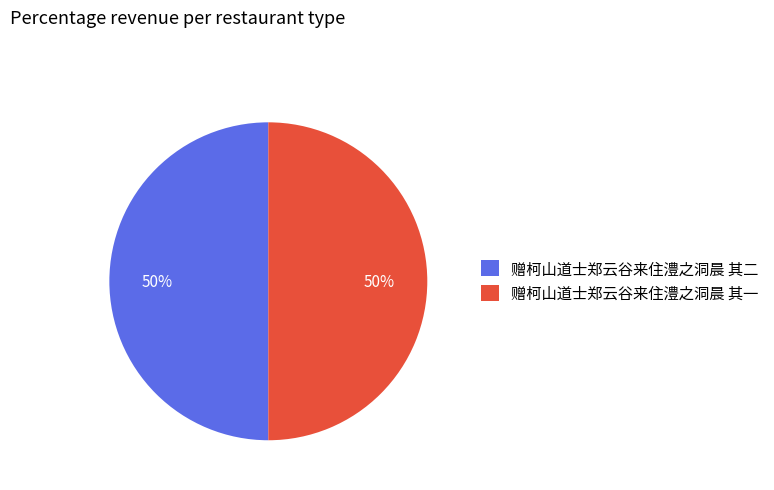

Approximately how many times larger is the value at 赠柯山道士郑云谷来住澧之洞晨 其二 compared to 赠柯山道士郑云谷来住澧之洞晨 其一?

1.0